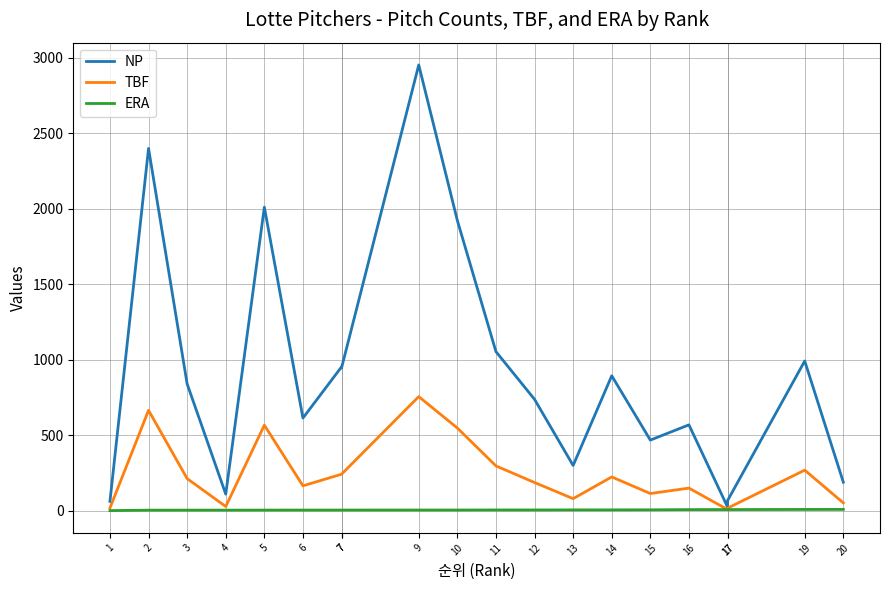

The value of NP at 9 is 5071.9. True or false?

False